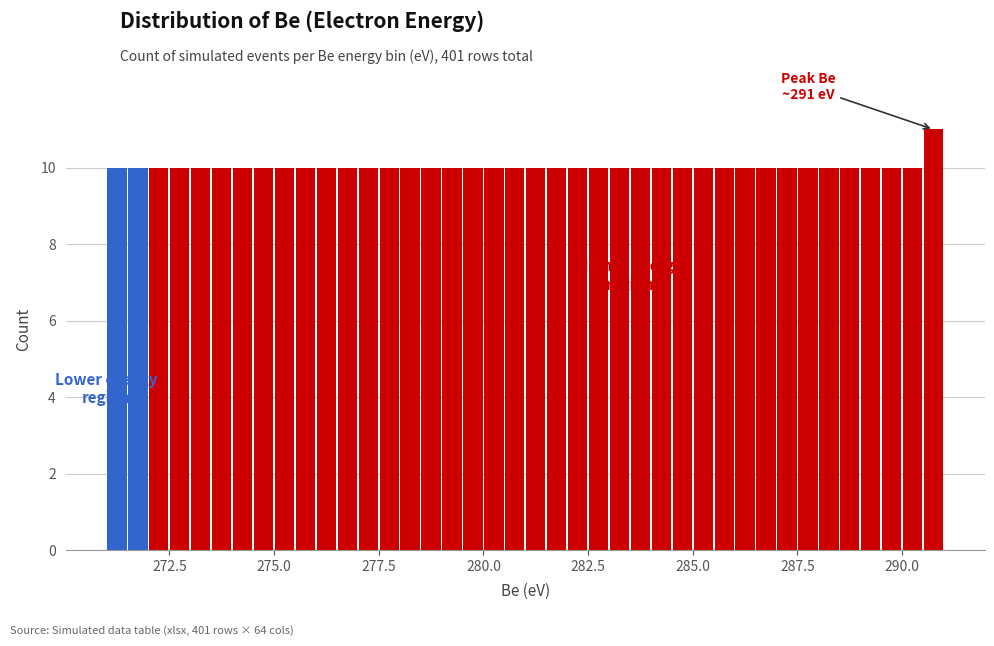

Read against the x-axis, roughly where is the centre of the tallest bar?

291.0